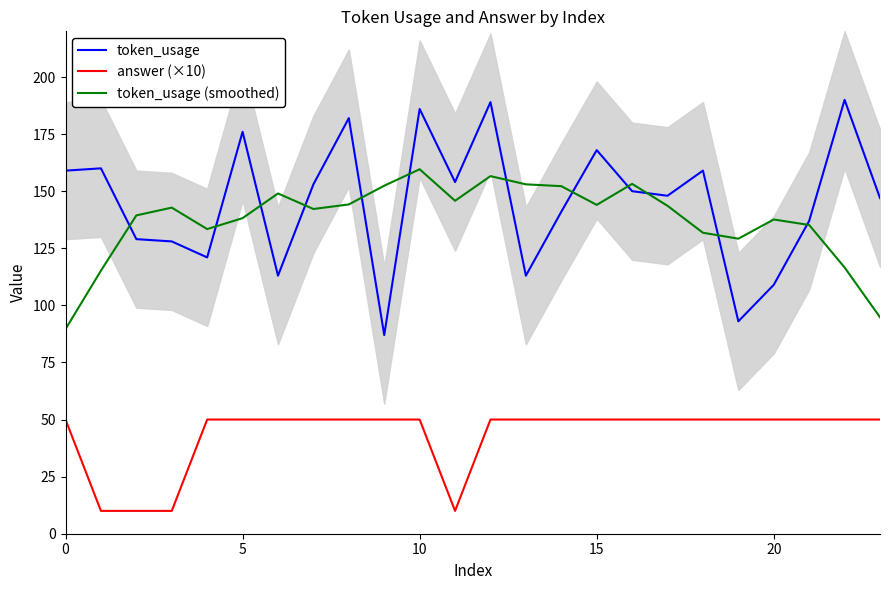

What is the sum of all token_usage values?

3492.0